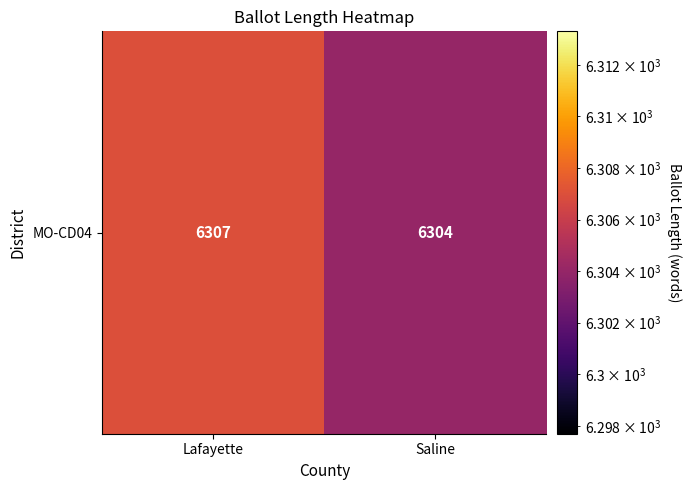

What is the average value?

6306